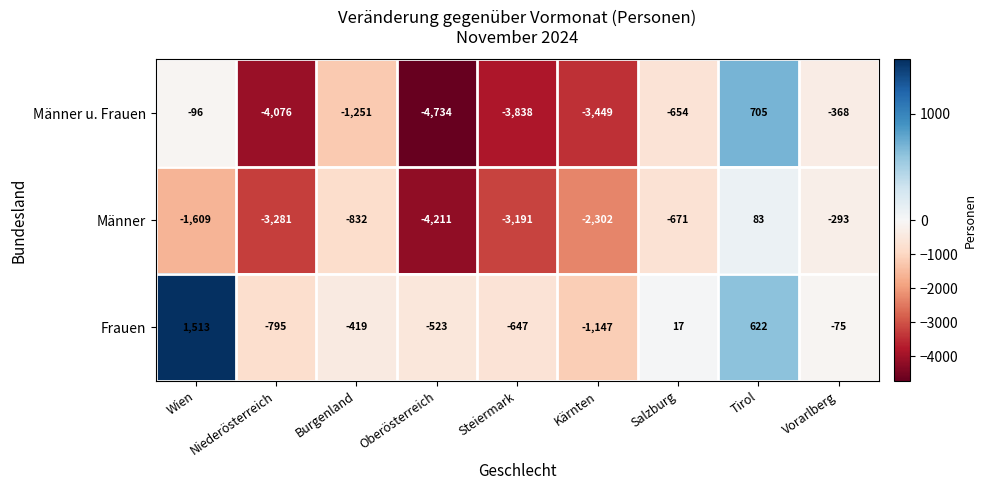

Read the Männer value at Salzburg, to the nearest 100.

-700